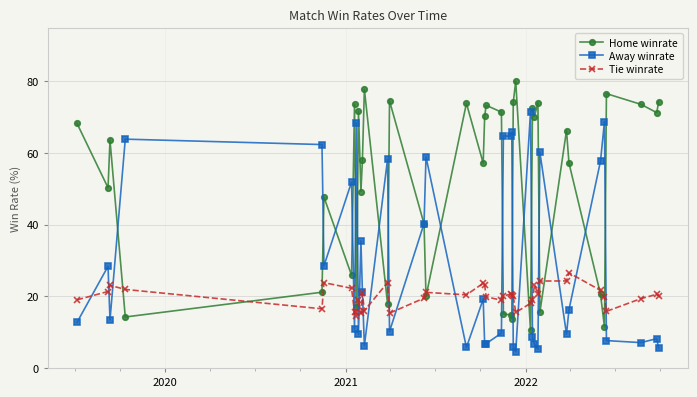

True or false: Tie winrate has more than 1 interior local peaks.

True